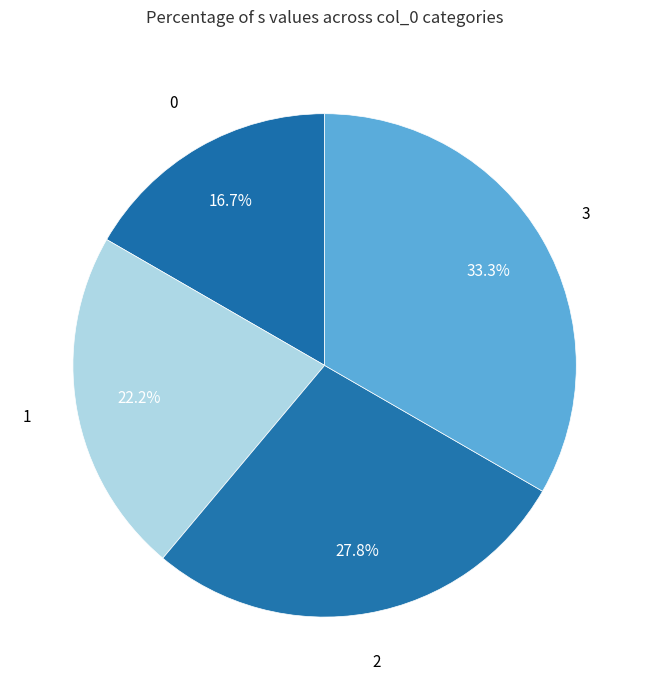

What is the ratio of the value at 0 to the value at 3?

0.5